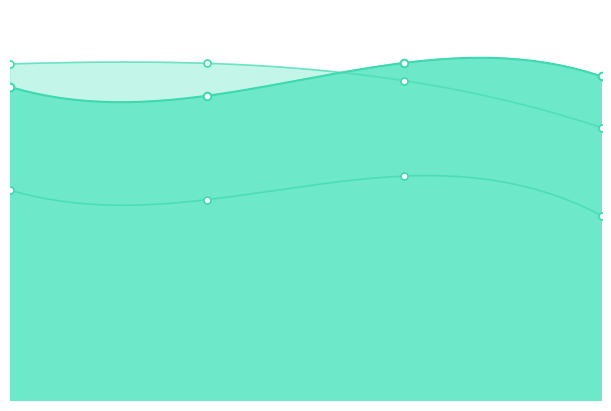

What is the total value across all series at model_1_2_0?

3.0